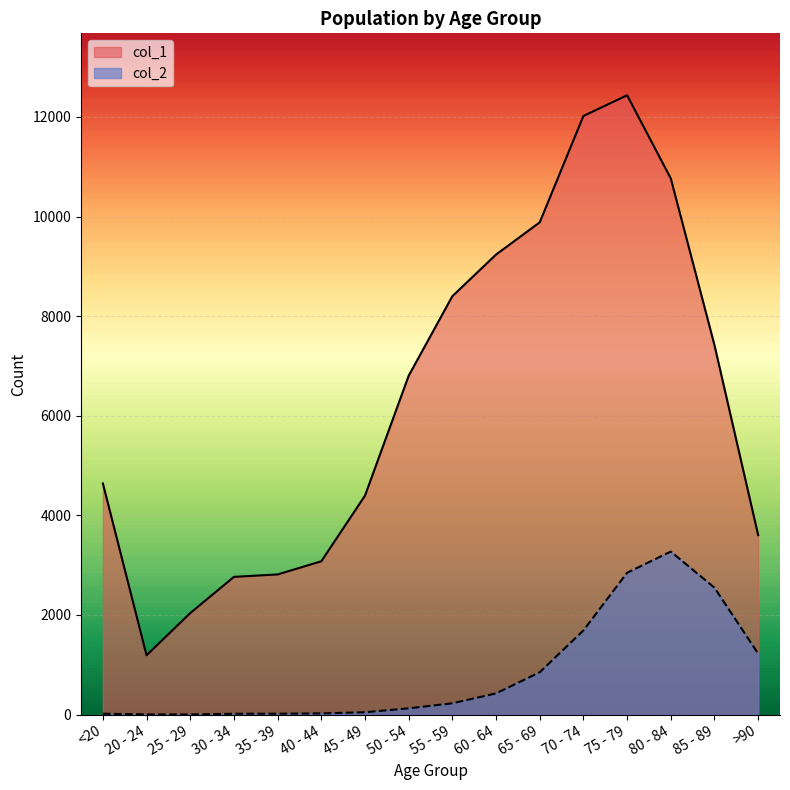

Reading left to right, extract all data points from this chart.

col_1: 4641	1191	2038	2765	2814	3078	4396	6803	8400	9236	9883	12018	12434	10764	7417	3604
col_2: 18	4	3	17	18	24	47	126	227	426	850	1690	2848	3273	2548	1224